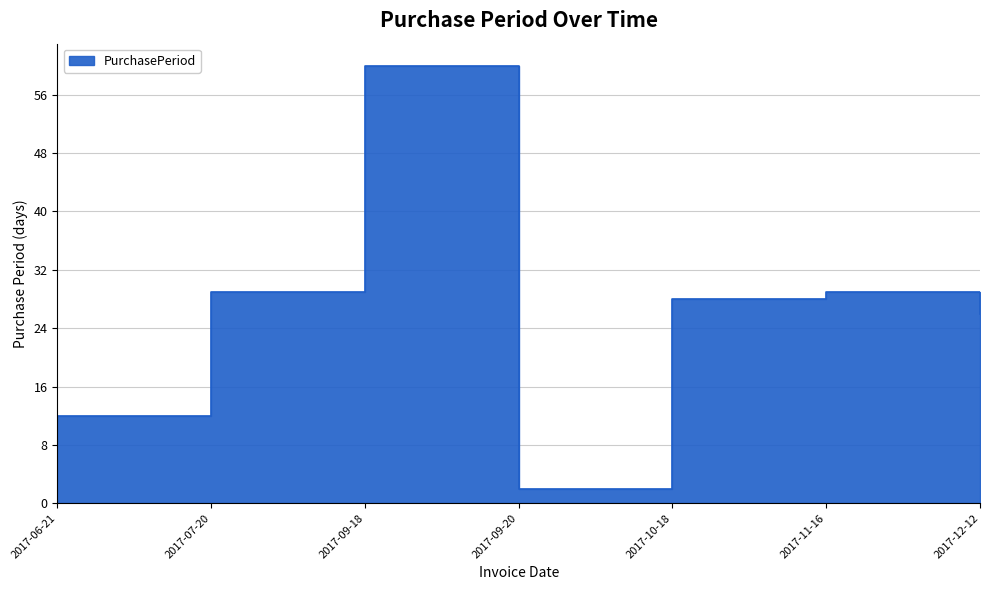

Reading left to right, transcribe all the data shown in this chart.

12	29	60	2	28	29	26